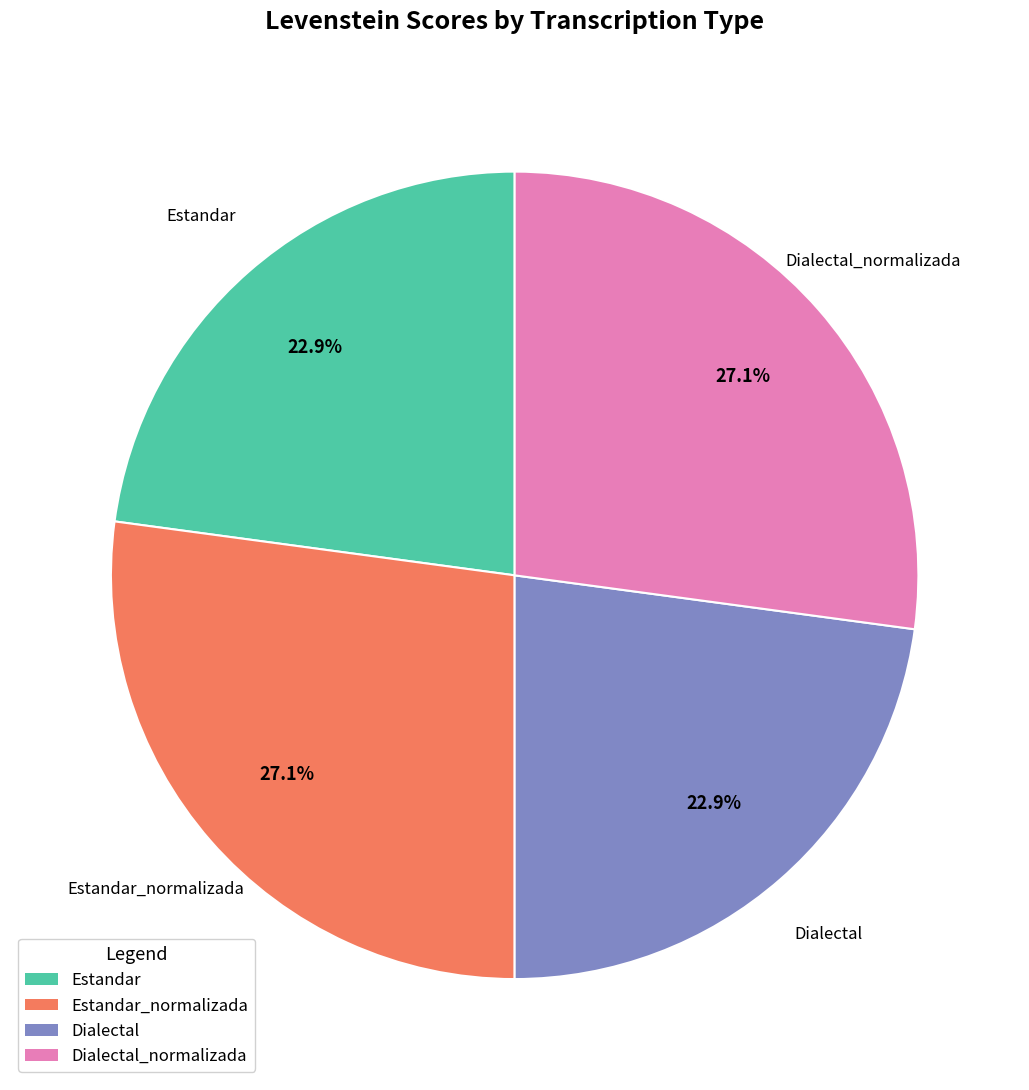

Does any single category account for the majority?

No